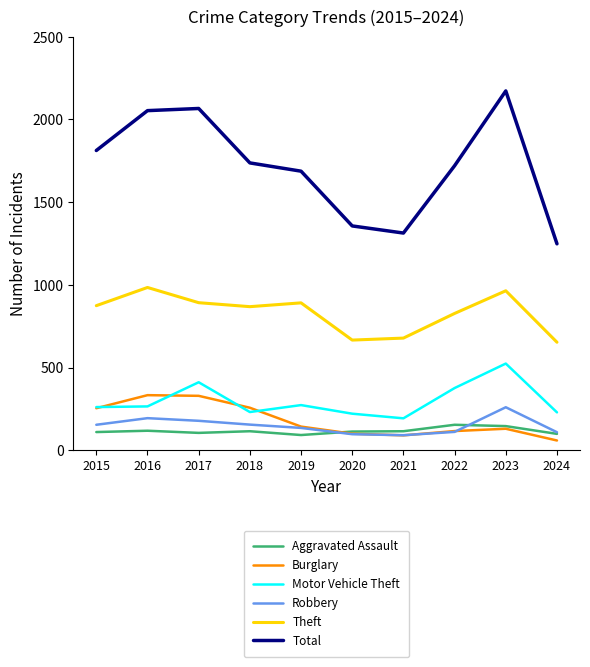

What is the highest value of the Robbery series?

260